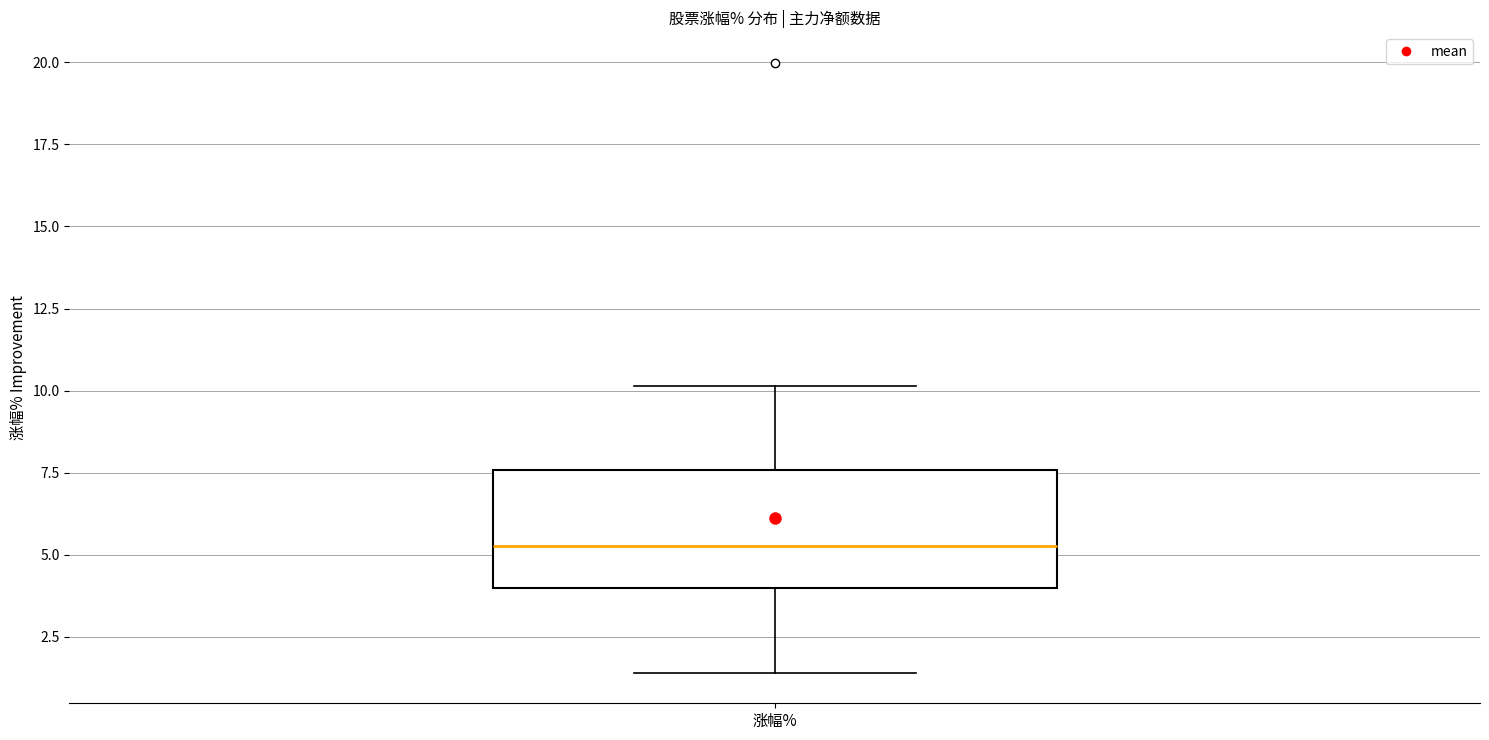

Read this box plot against the y-axis: the position of the median line, the range covered by the box, and the ends of both whiskers. The values are not printed on the chart, so give them approximately, as read against the axis.

median 5.5, box 4.0 to 7.5, whiskers 1.5 to 10.0